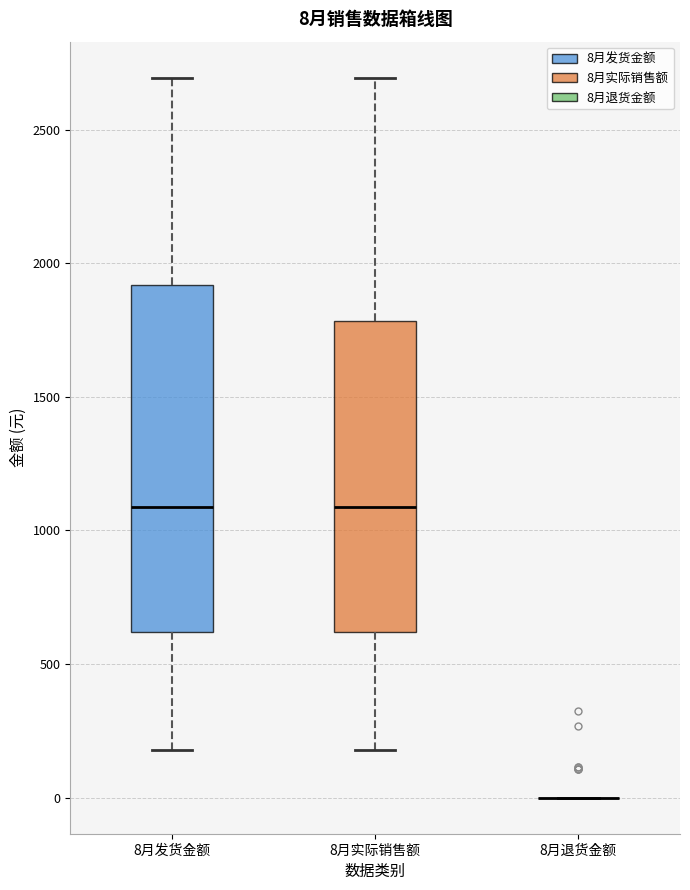

Which box is the tallest, from its lower edge to its upper edge?

8月发货金额